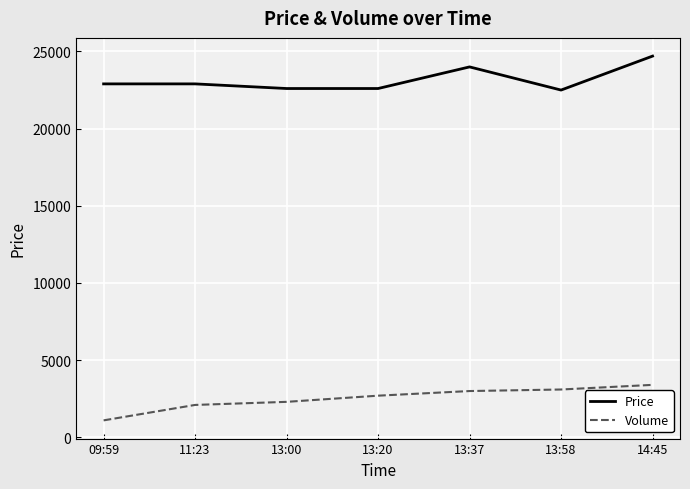

Count the number of data series in this chart.

2